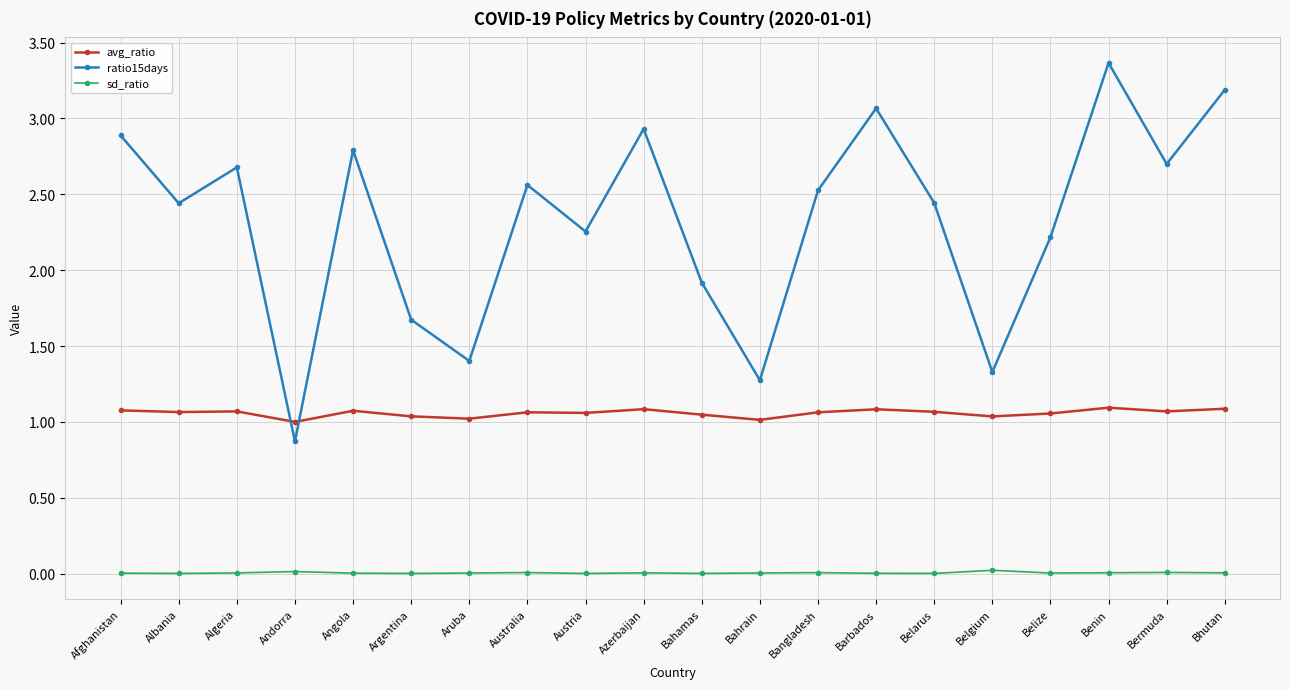

True or false: avg_ratio and sd_ratio intersect in this chart.

False